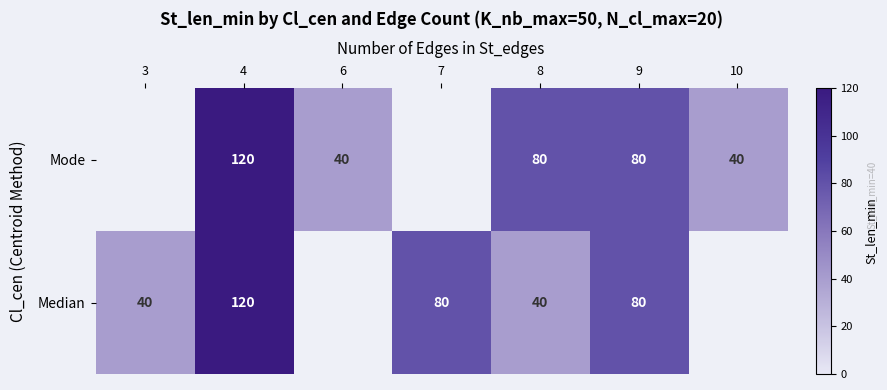

At which category does the chart reach its peak across all series?

4